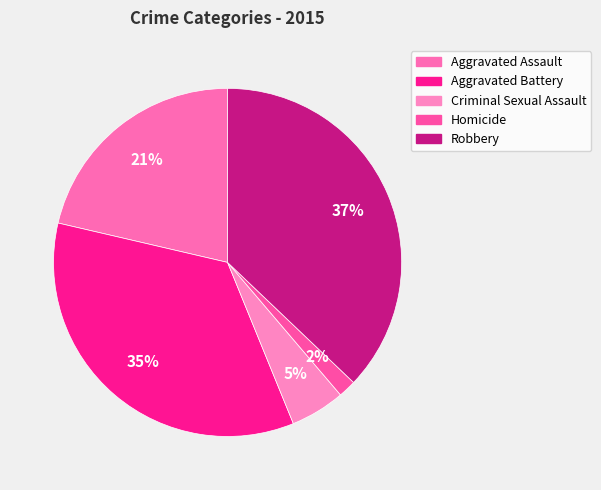

Which category has the smallest portion of the pie?

Homicide